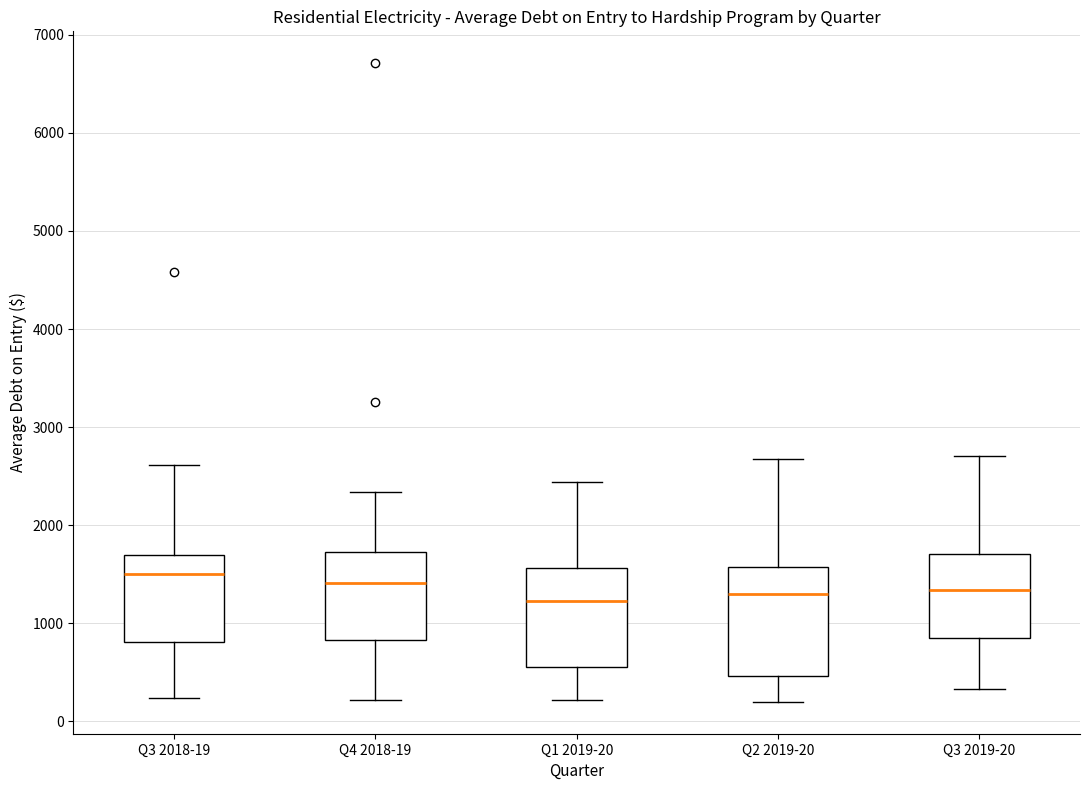

Reading left to right, transcribe this box plot: for each box, give where its median line is, the range the box spans, and where its two whiskers end, as read against the y-axis. The values are not printed on the chart, so give them approximately, as read against the axis.

Q3 2018-19: median 1500, box 800 to 1700, whiskers 200 to 2600
Q4 2018-19: median 1400, box 800 to 1700, whiskers 200 to 2300
Q1 2019-20: median 1200, box 600 to 1600, whiskers 200 to 2400
Q2 2019-20: median 1300, box 500 to 1600, whiskers 200 to 2700
Q3 2019-20: median 1300, box 900 to 1700, whiskers 300 to 2700